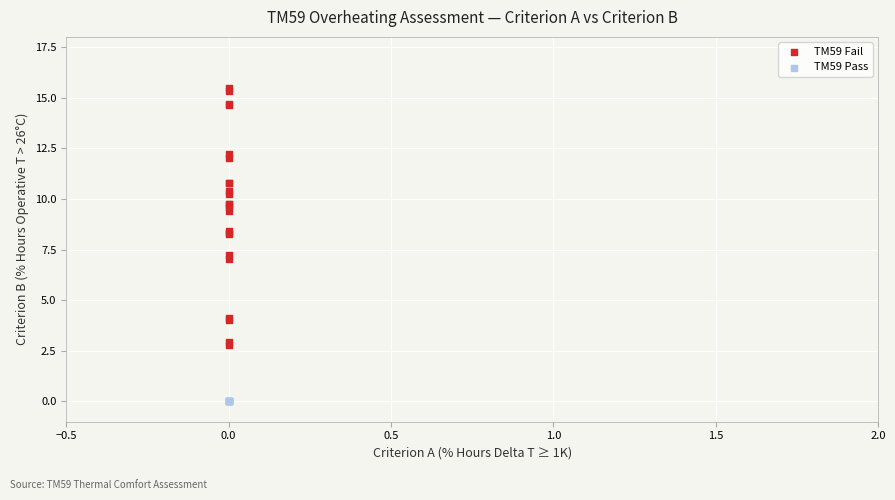

What are all the series names shown in the legend?

TM59 Fail, TM59 Pass